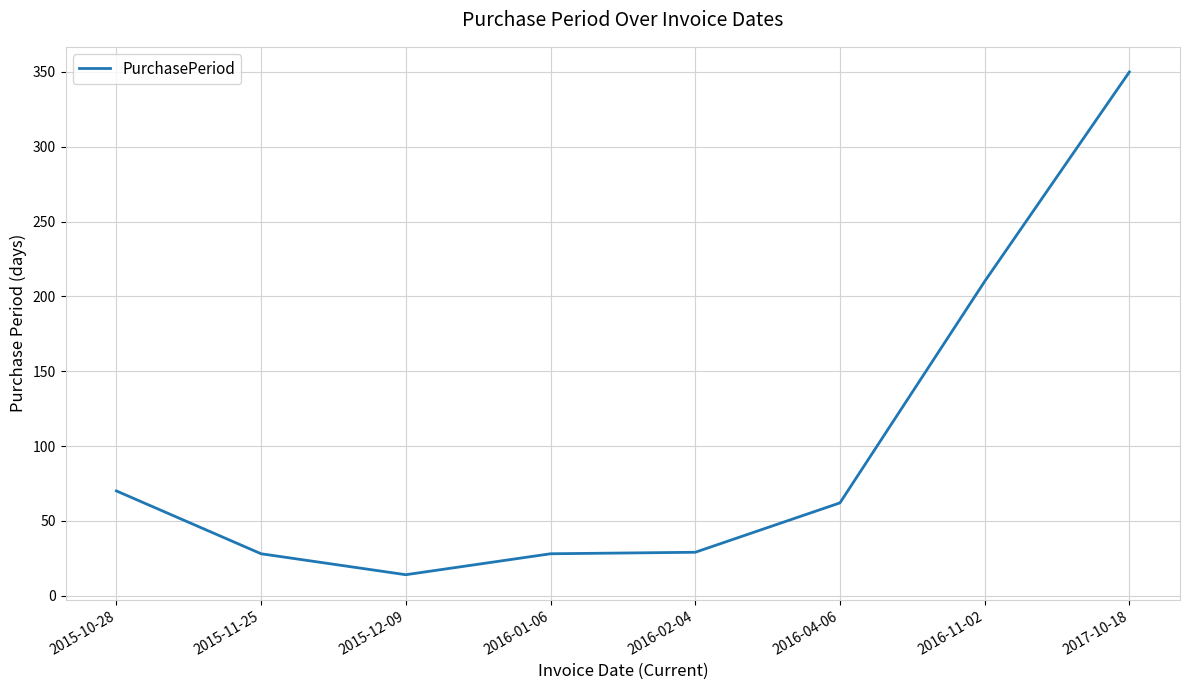

What is the average value?

99